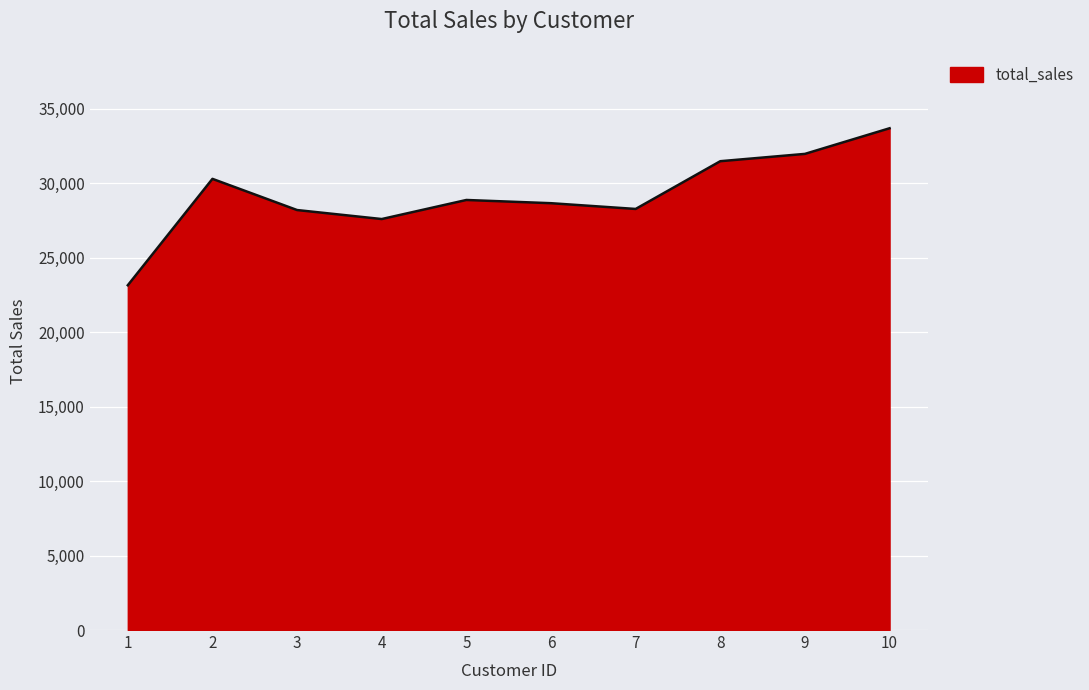

Which has a higher value, 3 or 1?

3